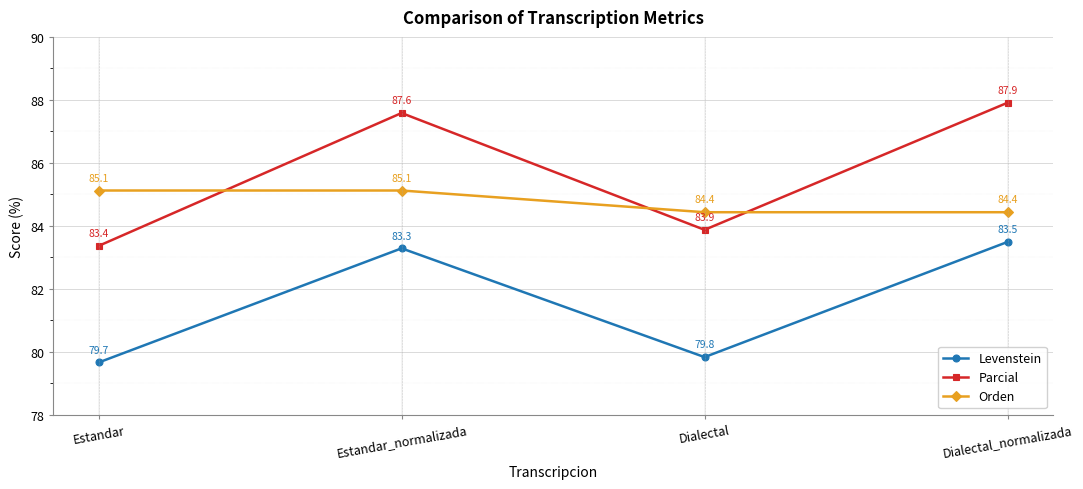

How many lines are shown in the chart?

3